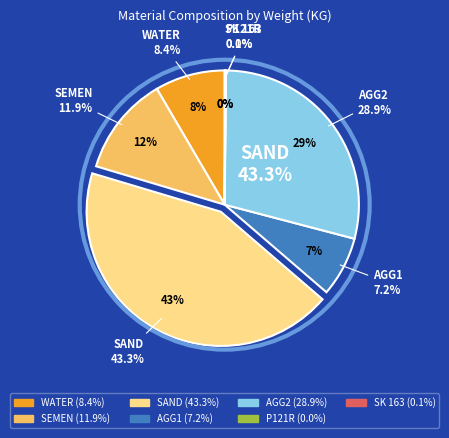

What is the largest slice in the pie chart?

SAND